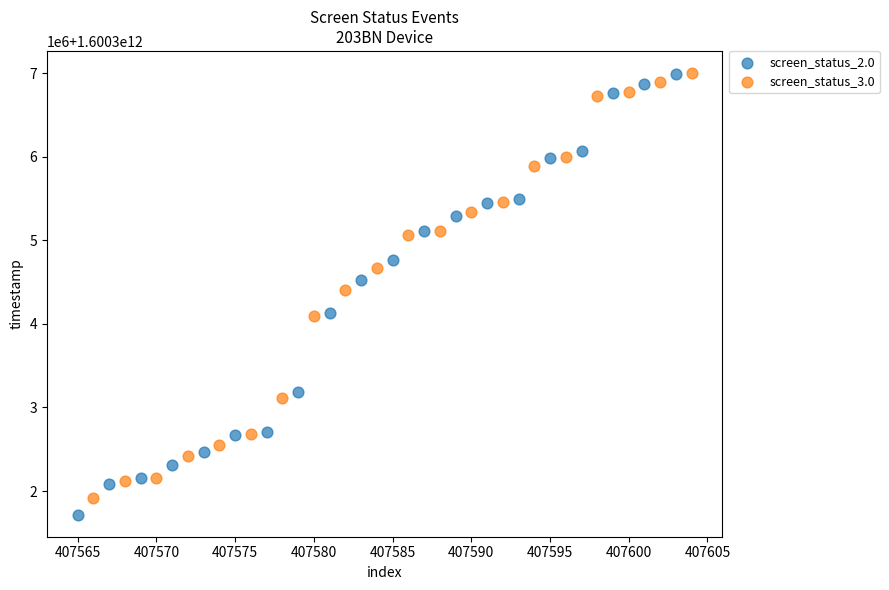

What are all the series names shown in the legend?

screen_status_2.0, screen_status_3.0